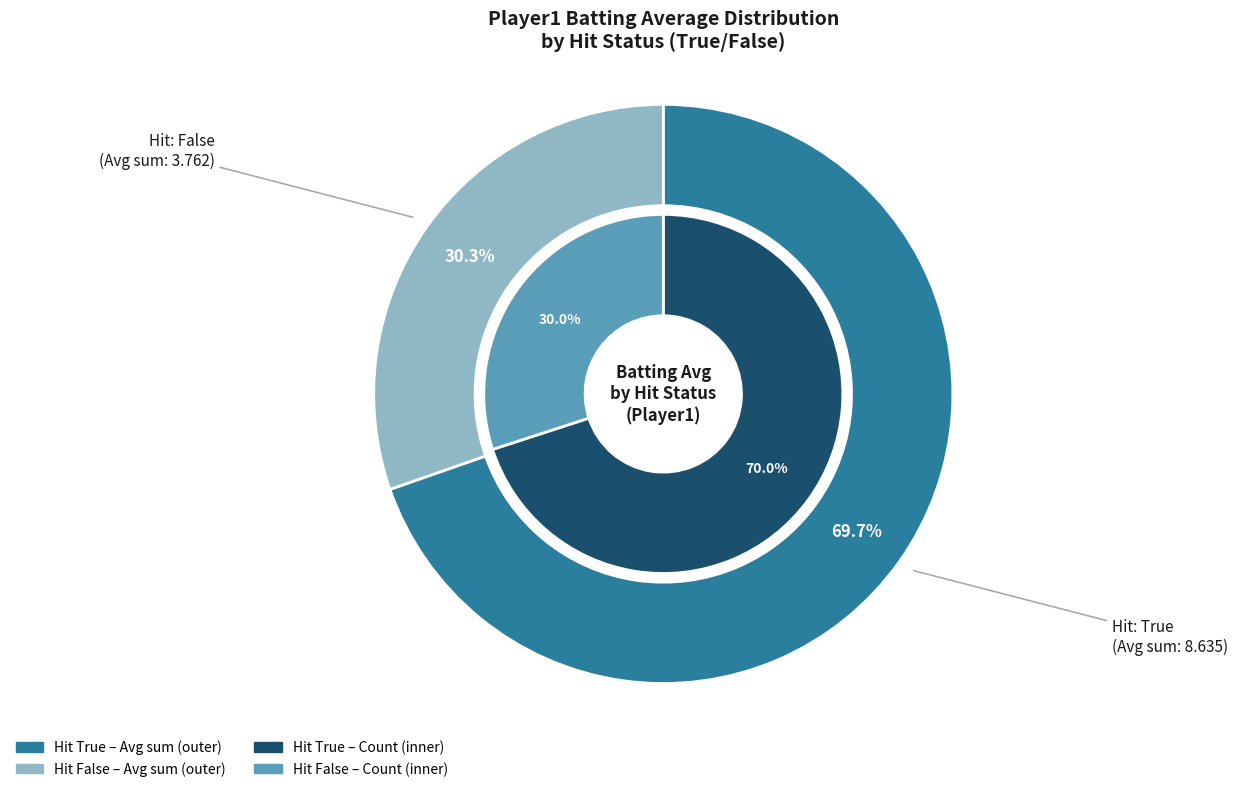

Does 1 represent more than half of the total?

No